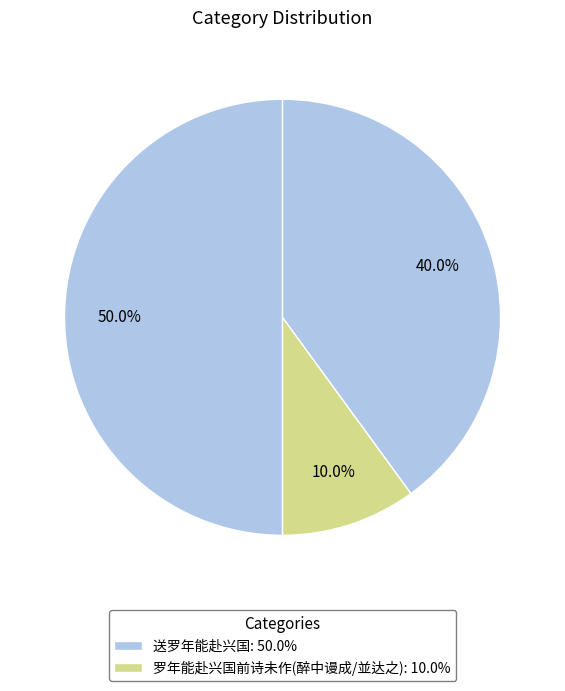

How many segments does this pie chart have?

3